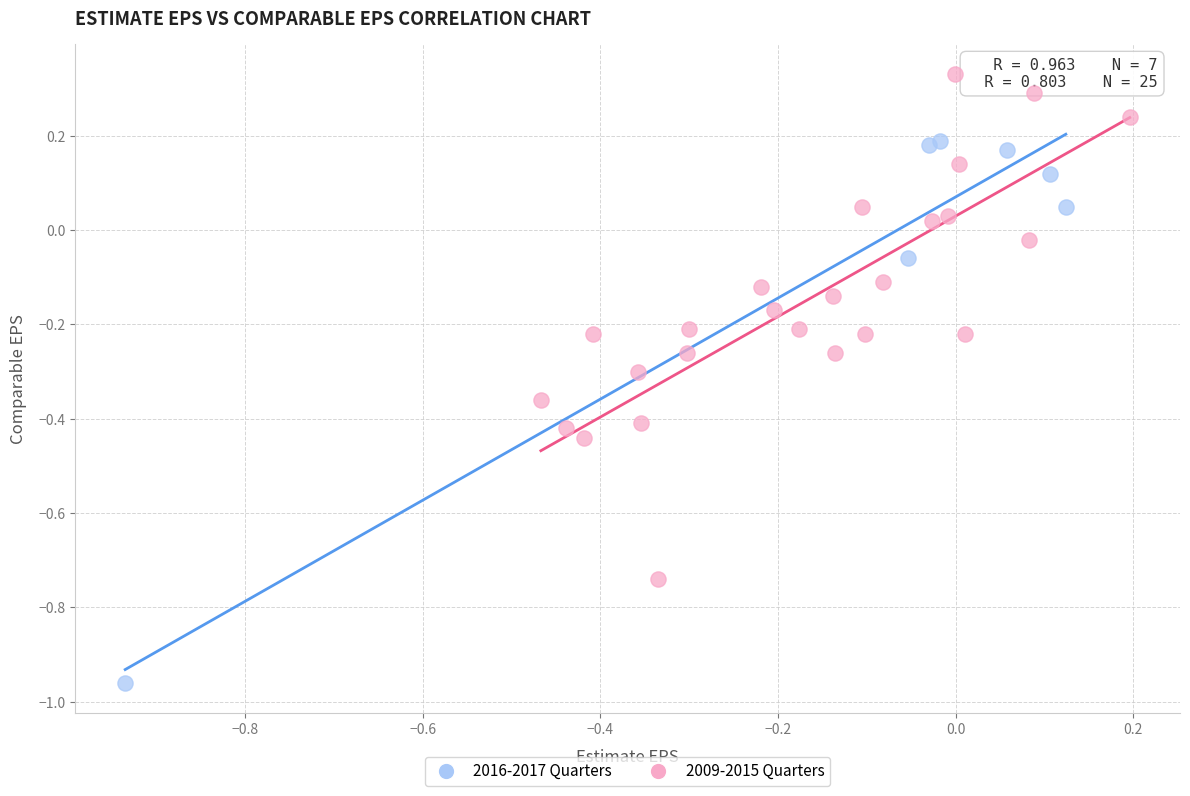

Which series reaches the maximum Y coordinate?

2009-2015 Quarters